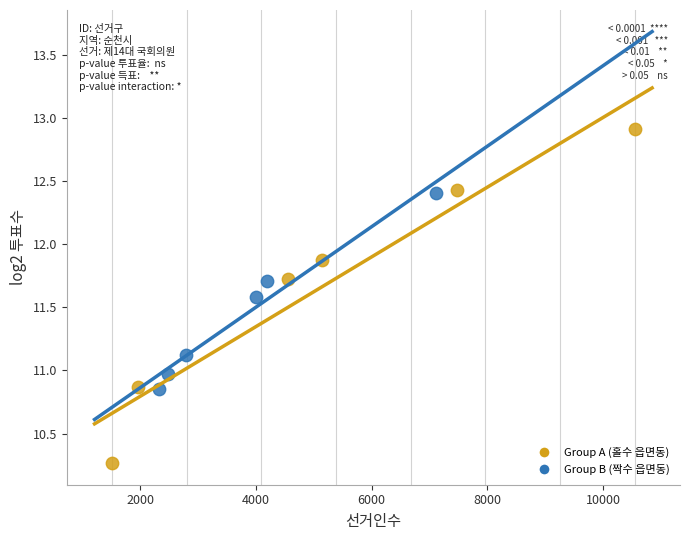

Which series has the widest spread of Y values?

Group A (홀수 읍면동)